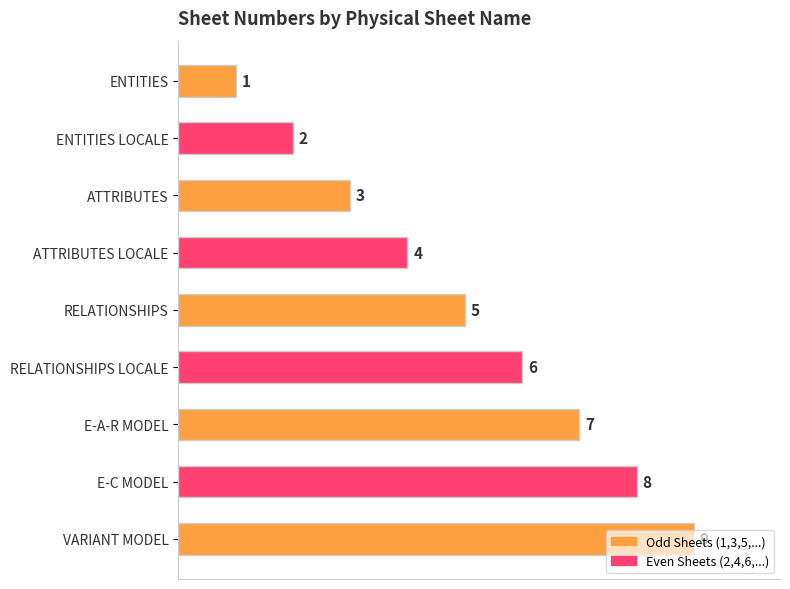

Is it true that the value at RELATIONSHIPS LOCALE is 6?

True